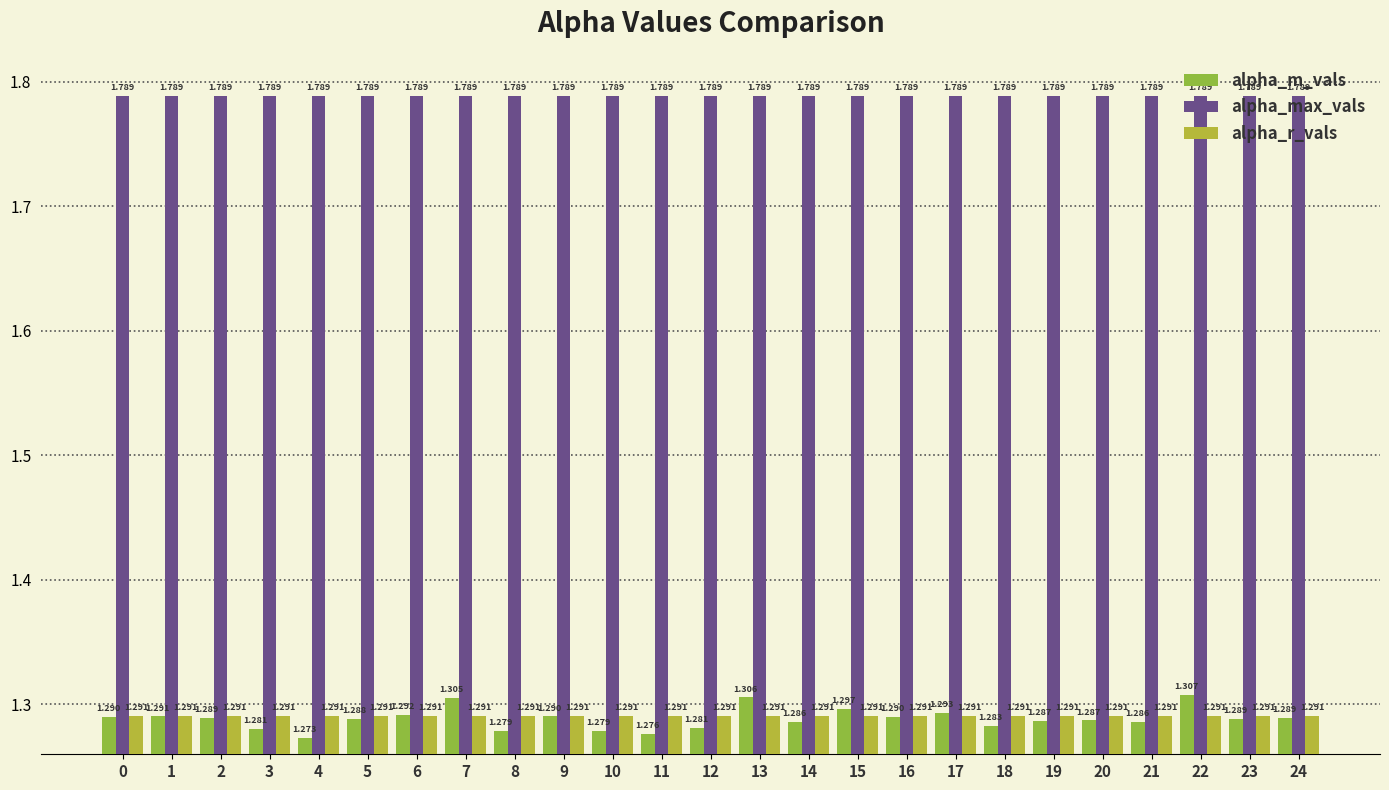

Reading left to right, transcribe all the data shown in this chart.

alpha_m_vals: 0=1.3	1=1.3	2=1.3	3=1.3	4=1.3	5=1.3	6=1.3	7=1.3	8=1.3	9=1.3	10=1.3	11=1.3	12=1.3	13=1.3	14=1.3	15=1.3	16=1.3	17=1.3	18=1.3	19=1.3	20=1.3	21=1.3	22=1.3	23=1.3	24=1.3
alpha_max_vals: 0=1.8	1=1.8	2=1.8	3=1.8	4=1.8	5=1.8	6=1.8	7=1.8	8=1.8	9=1.8	10=1.8	11=1.8	12=1.8	13=1.8	14=1.8	15=1.8	16=1.8	17=1.8	18=1.8	19=1.8	20=1.8	21=1.8	22=1.8	23=1.8	24=1.8
alpha_r_vals: 0=1.3	1=1.3	2=1.3	3=1.3	4=1.3	5=1.3	6=1.3	7=1.3	8=1.3	9=1.3	10=1.3	11=1.3	12=1.3	13=1.3	14=1.3	15=1.3	16=1.3	17=1.3	18=1.3	19=1.3	20=1.3	21=1.3	22=1.3	23=1.3	24=1.3